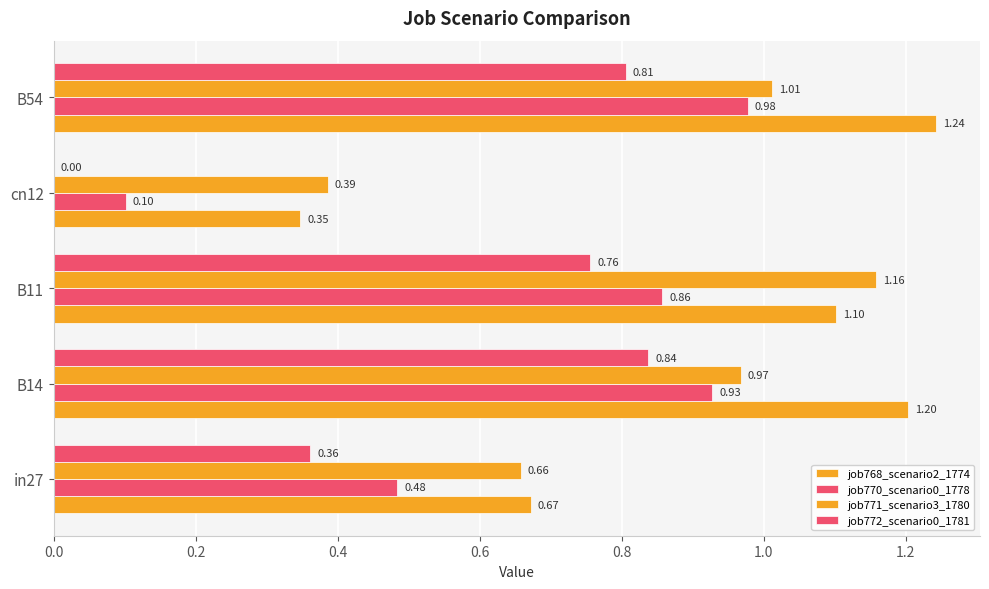

Reading left to right, extract all data points from this chart.

job768_scenario2_1774: 0.7	1.2	1.1	0.3	1.2
job770_scenario0_1778: 0.5	0.9	0.9	0.1	1.0
job771_scenario3_1780: 0.7	1.0	1.2	0.4	1.0
job772_scenario0_1781: 0.4	0.8	0.8	0.0	0.8